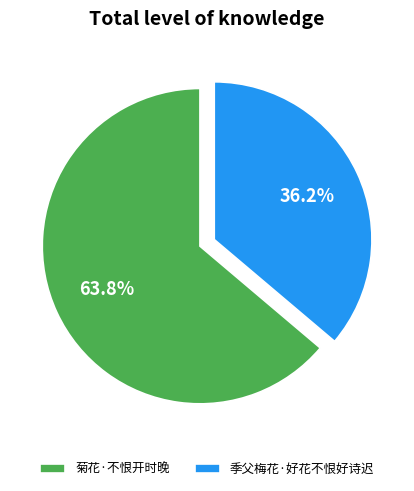

To the nearest percent, what is the difference between the 季父梅花·好花不恨好诗迟 and 菊花·不恨开时晚 slice percentages?

28%